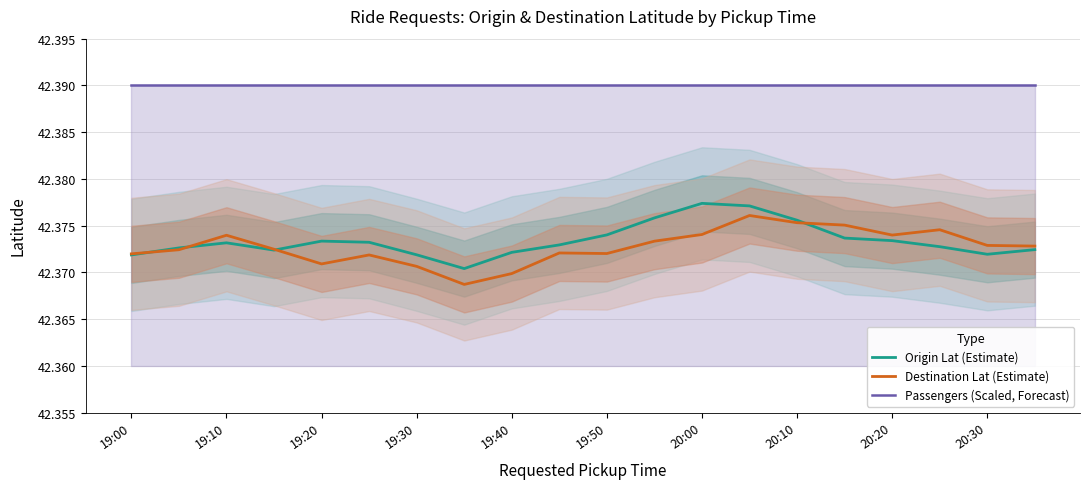

Which series has the largest range (max minus min)?

Destination Lat (Estimate)